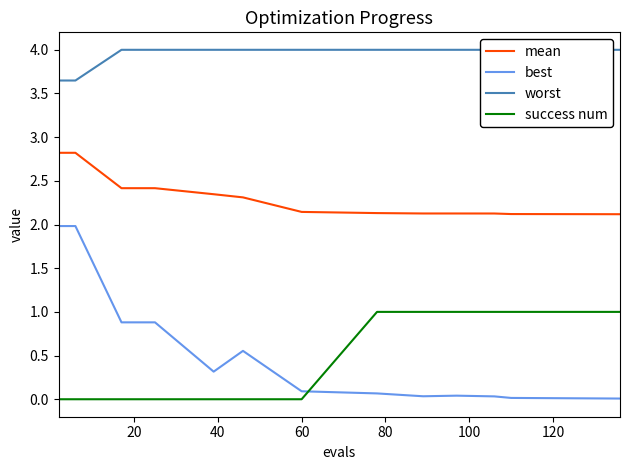

True or false: best and mean cross at least once.

False